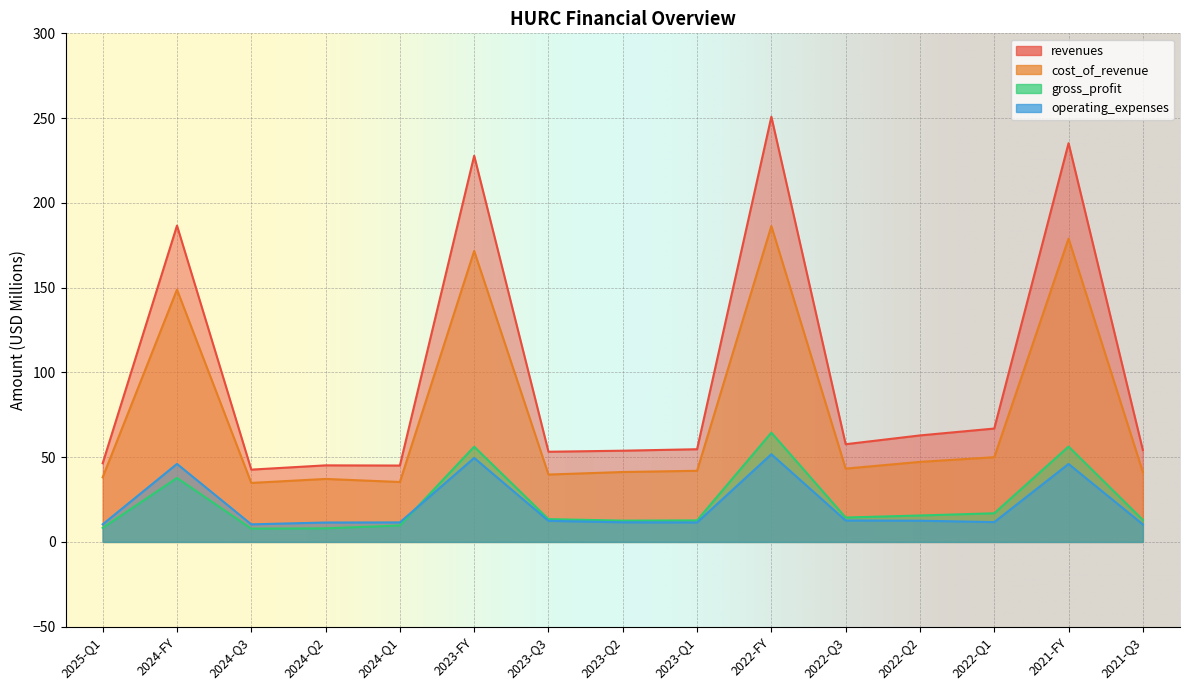

Rank the series at 2022-Q3 from highest to lowest value.

revenues, cost_of_revenue, gross_profit, operating_expenses